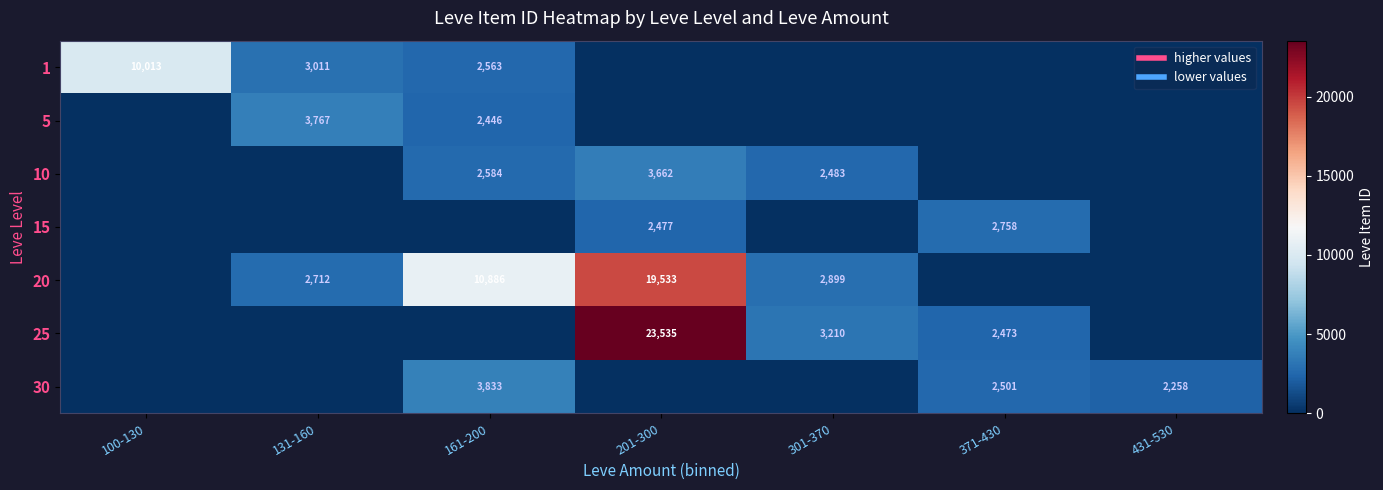

Which category has the highest value in the 5 series?

131-160